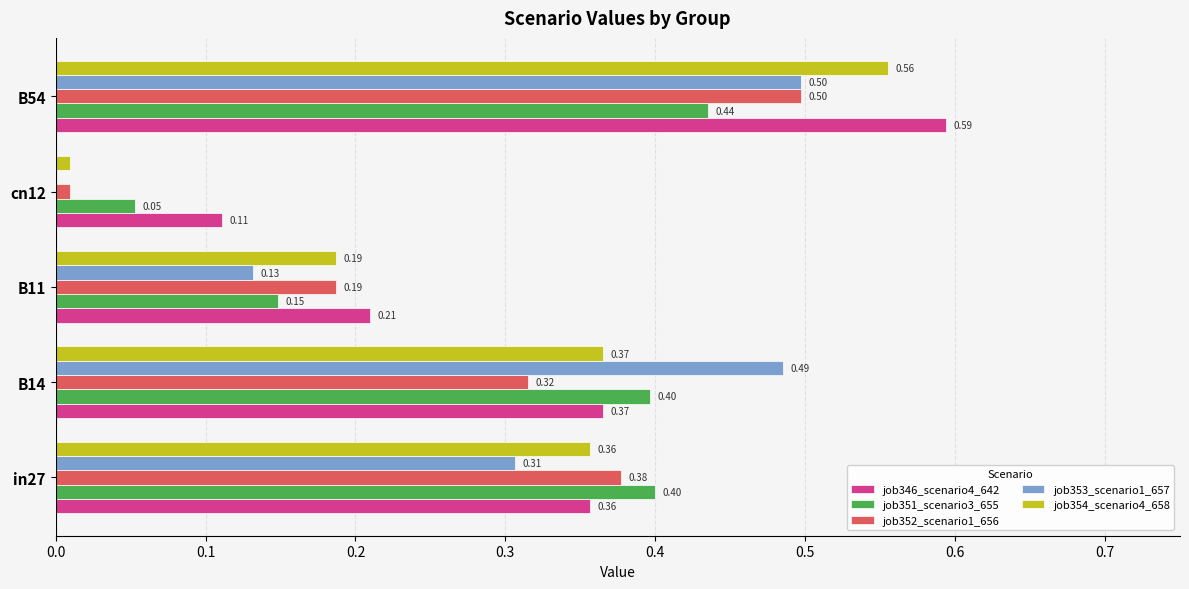

Which category has the highest value across all series?

B54